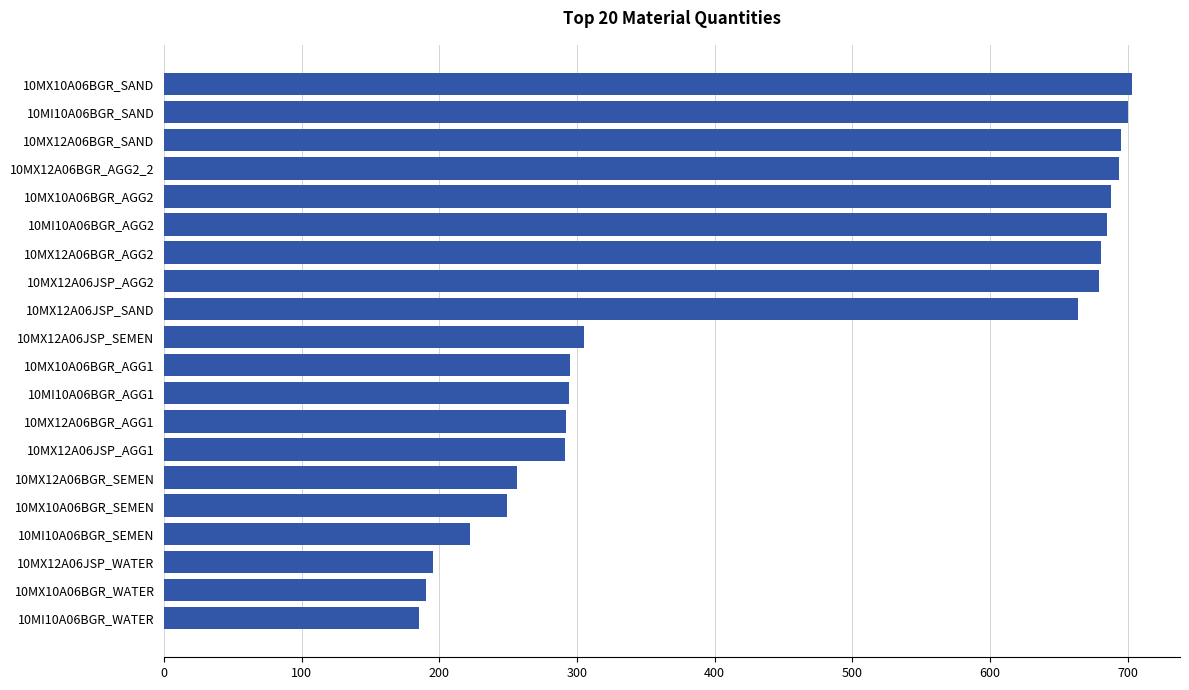

The value at 10MX12A06BGR_SAND is 1100. True or false?

False